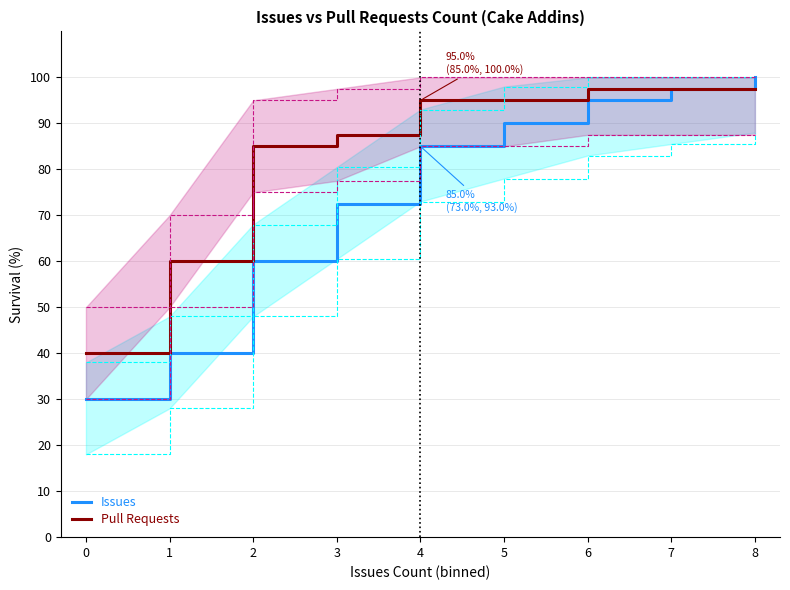

At how many categories does at least one series exceed 93?

5